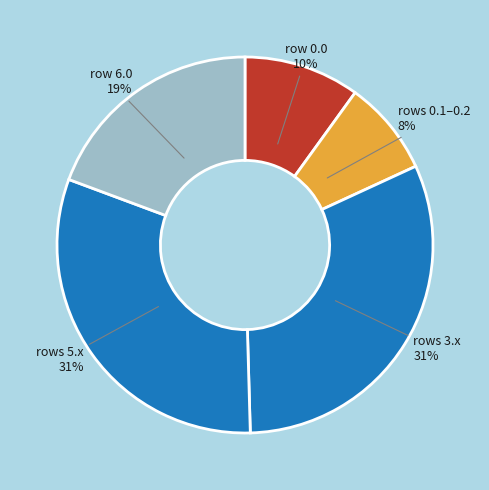

To the nearest percent, what is the average slice percentage?

20%